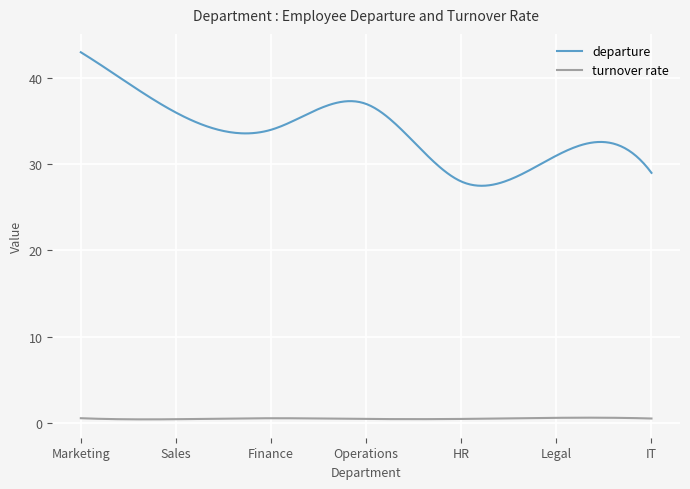

Does the chart have visible grid lines?

Yes